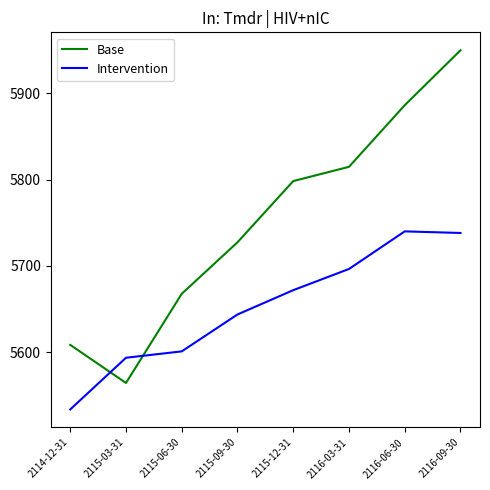

Reading left to right, what are all the values shown in this chart?

Base: 5608.4	5564.3	5667.6	5727.3	5798.3	5814.8	5886.2	5949.9
Intervention: 5533.6	5593.5	5600.9	5643.7	5671.8	5696.4	5740.0	5738.1